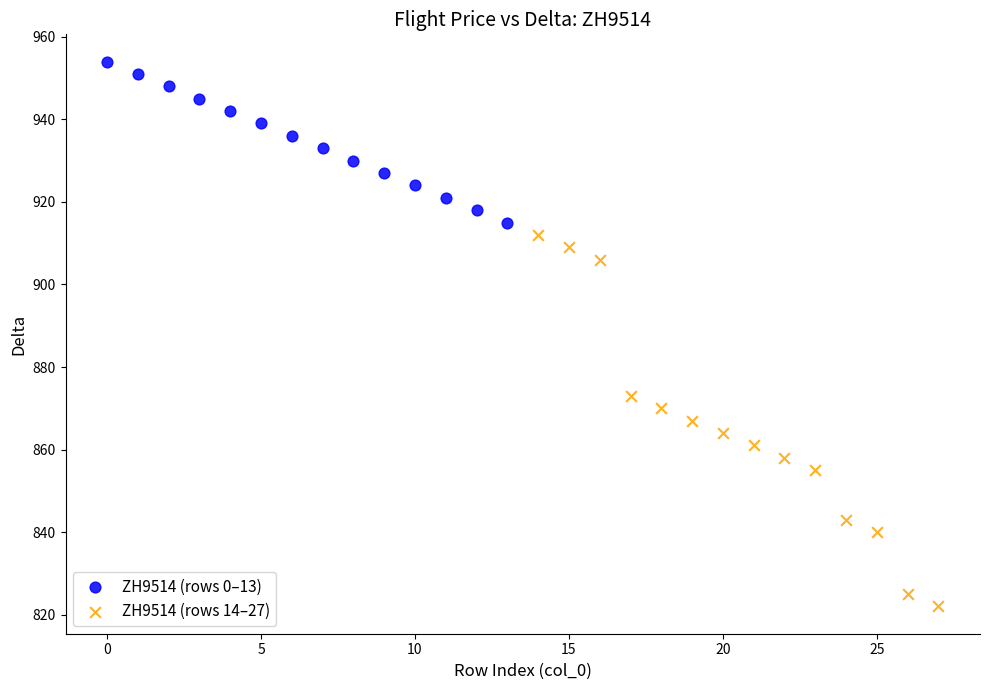

Which series contains the highest Y value?

ZH9514 (rows 0–13)